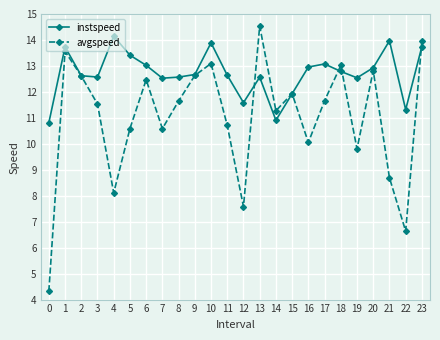

Does the chart display data point markers on the line(s)?

Yes